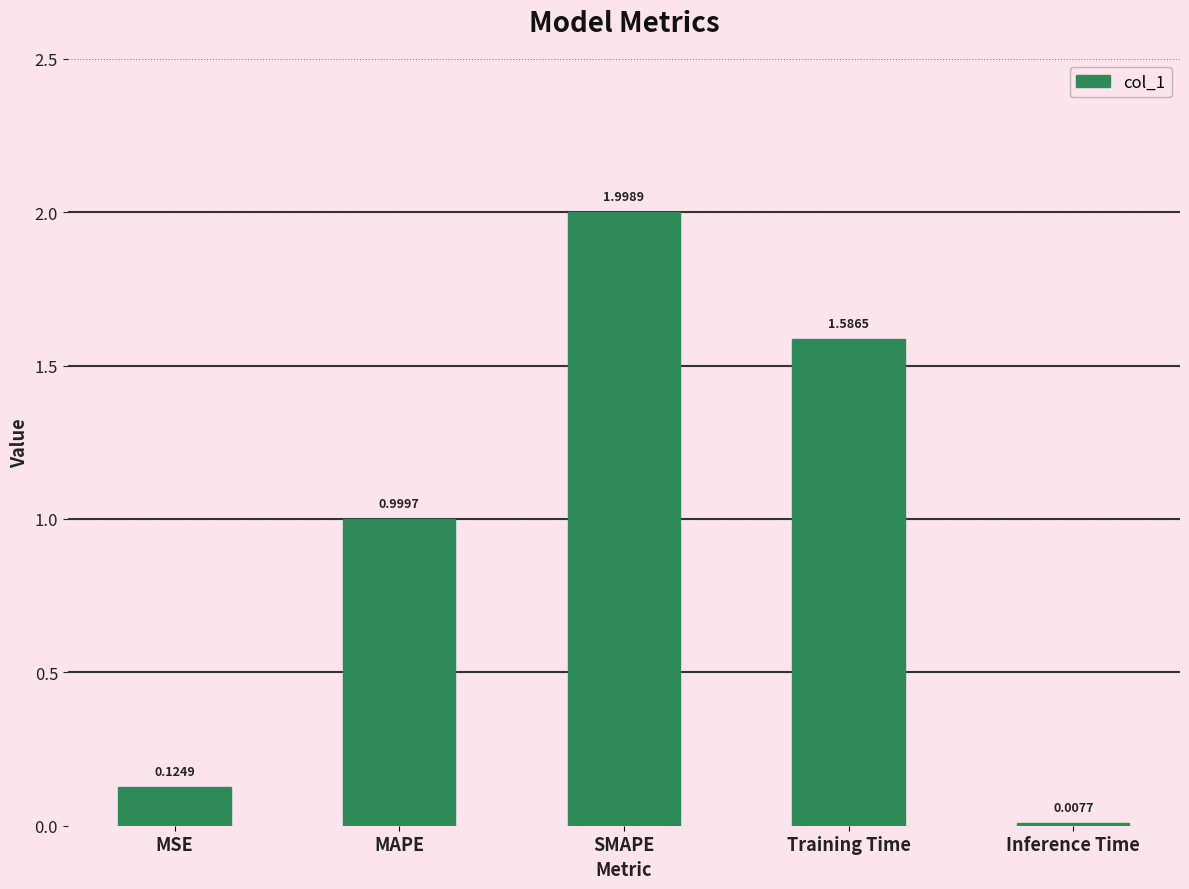

What is the average value?

0.9